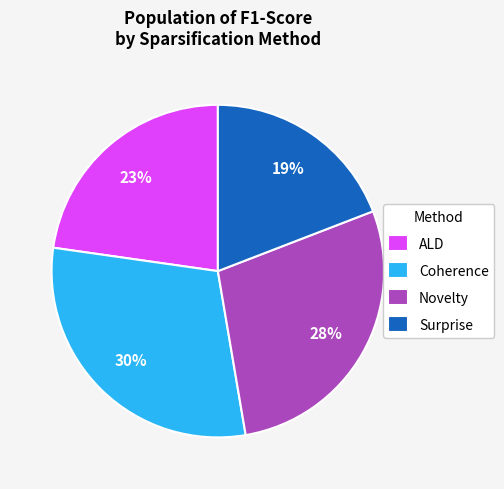

Rank the categories by value from highest to lowest.

Coherence, Novelty, ALD, Surprise